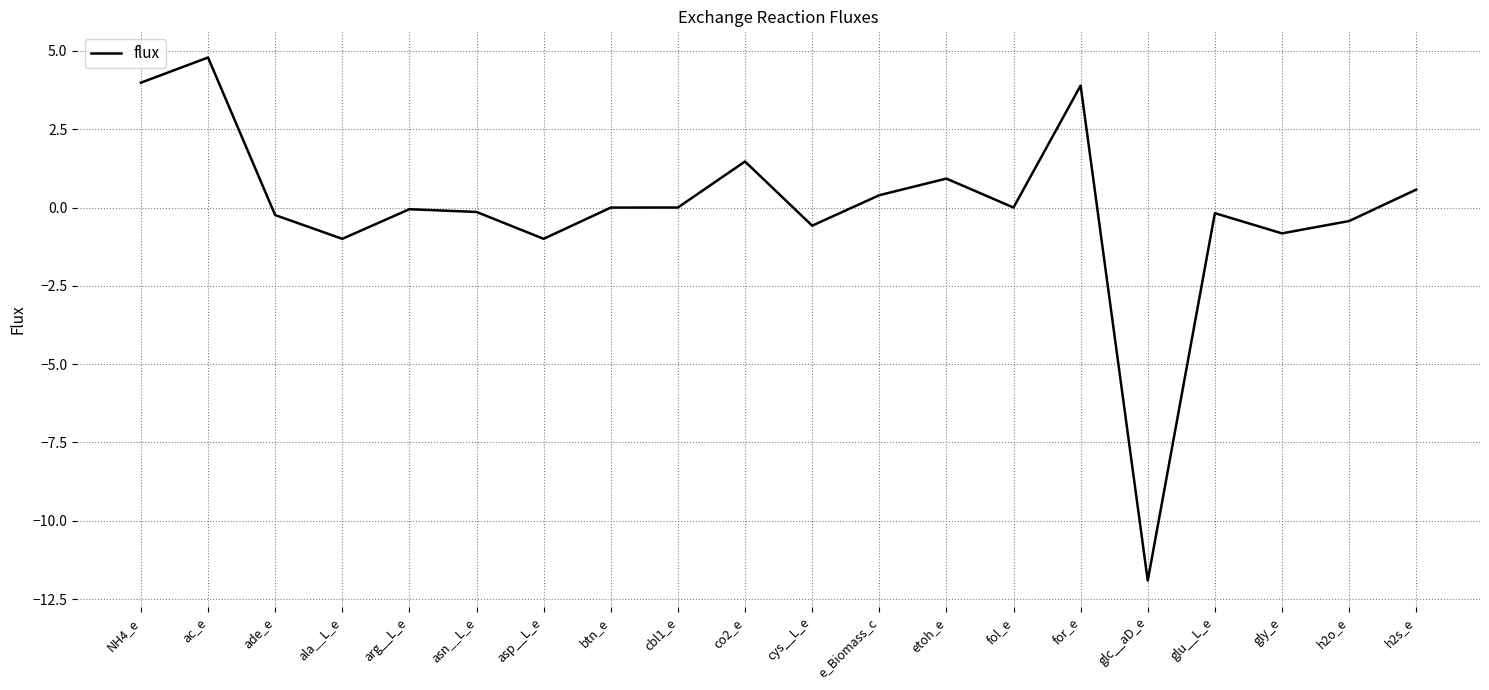

How many lines are shown in the chart?

1